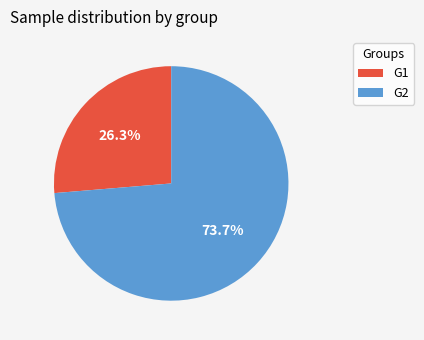

Approximately how many times larger is the value at G2 compared to G1?

2.8